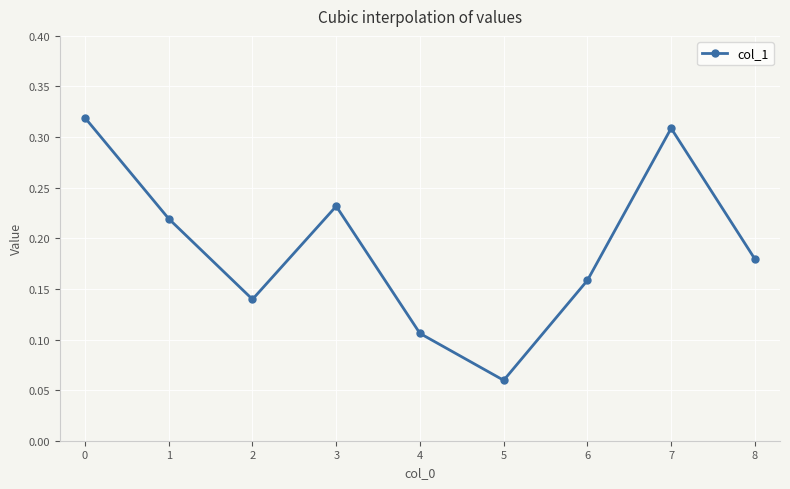

At which category does the chart reach its minimum across all series?

5